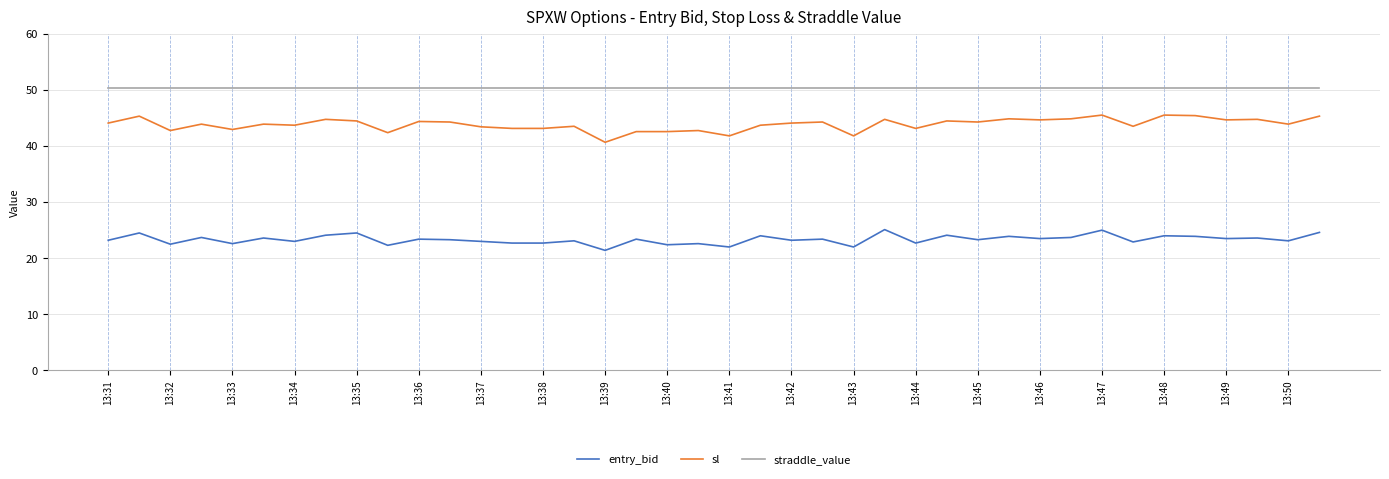

Which series has the largest total across all categories?

straddle_value